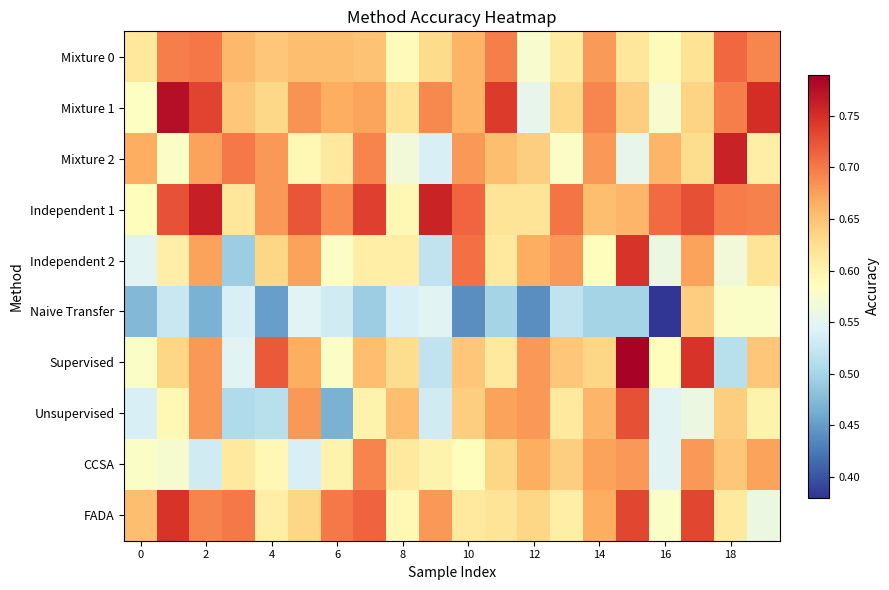

Which label corresponds to the largest value in the chart?

15